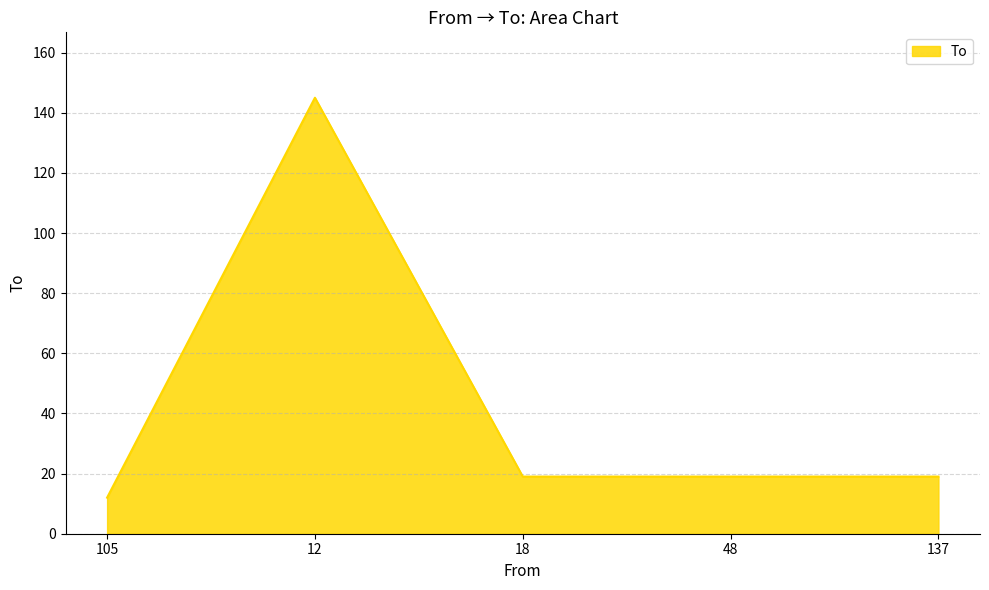

What is the change in value from 105 to 18?

+7